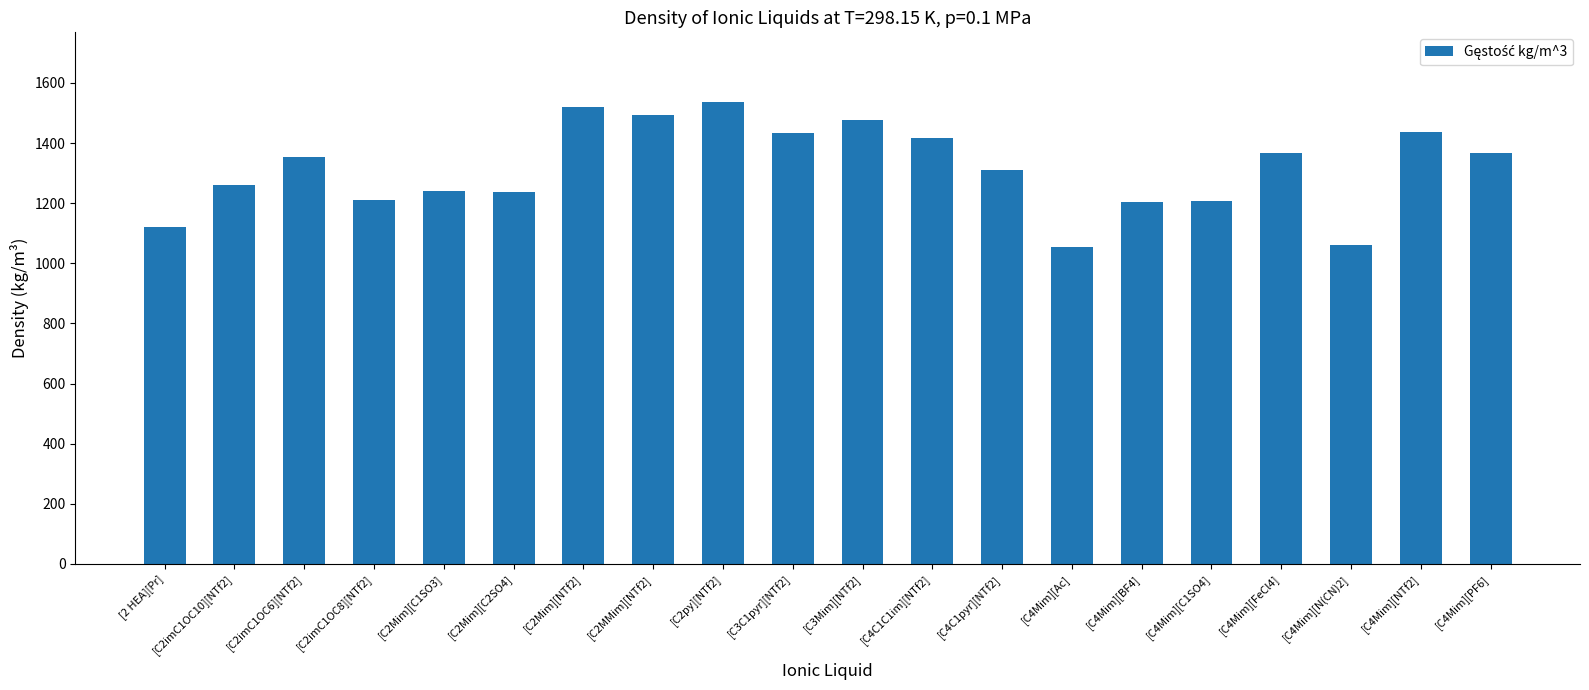

What is the value of the 7th bar from the left?

1518.4